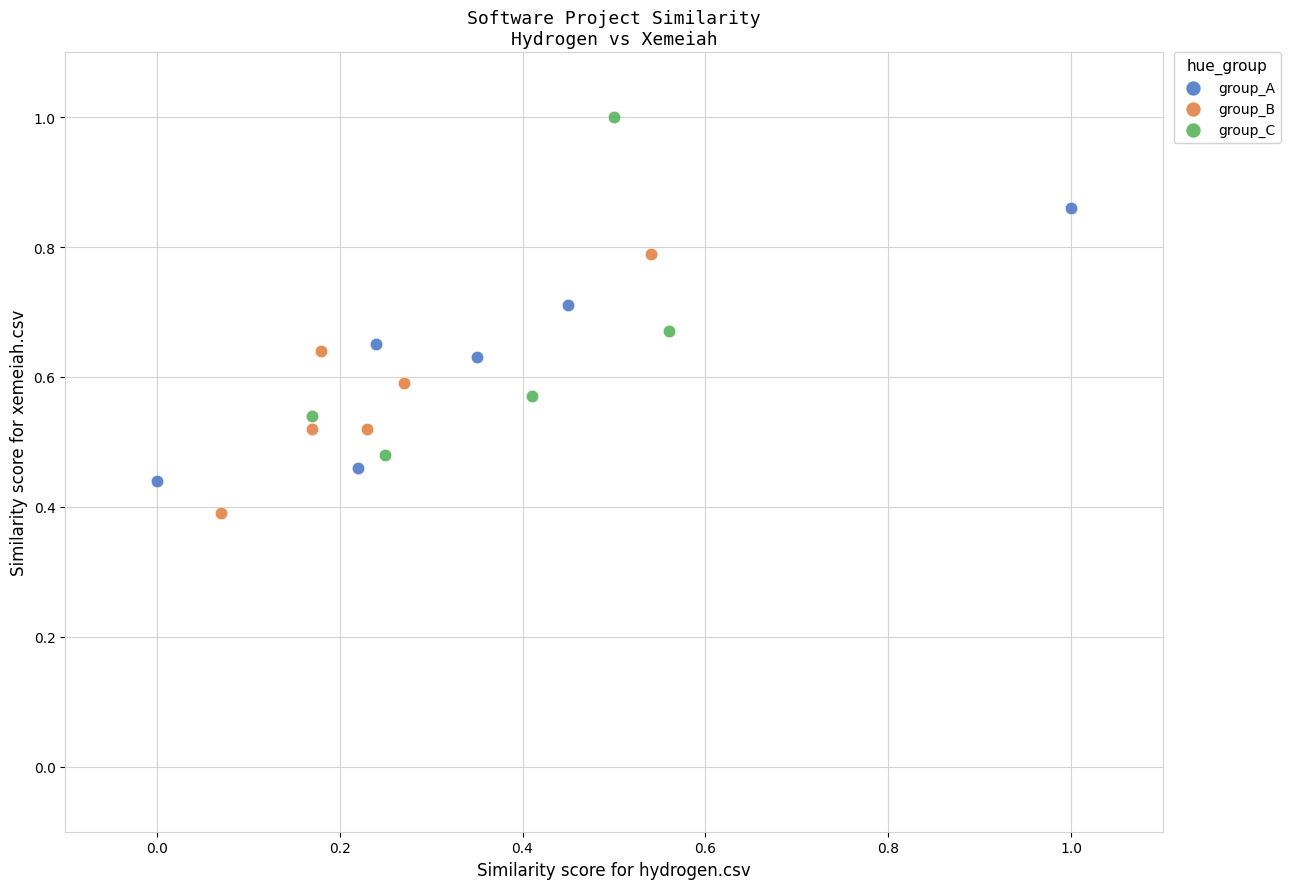

What are all the series names shown in the legend?

group_A, group_B, group_C